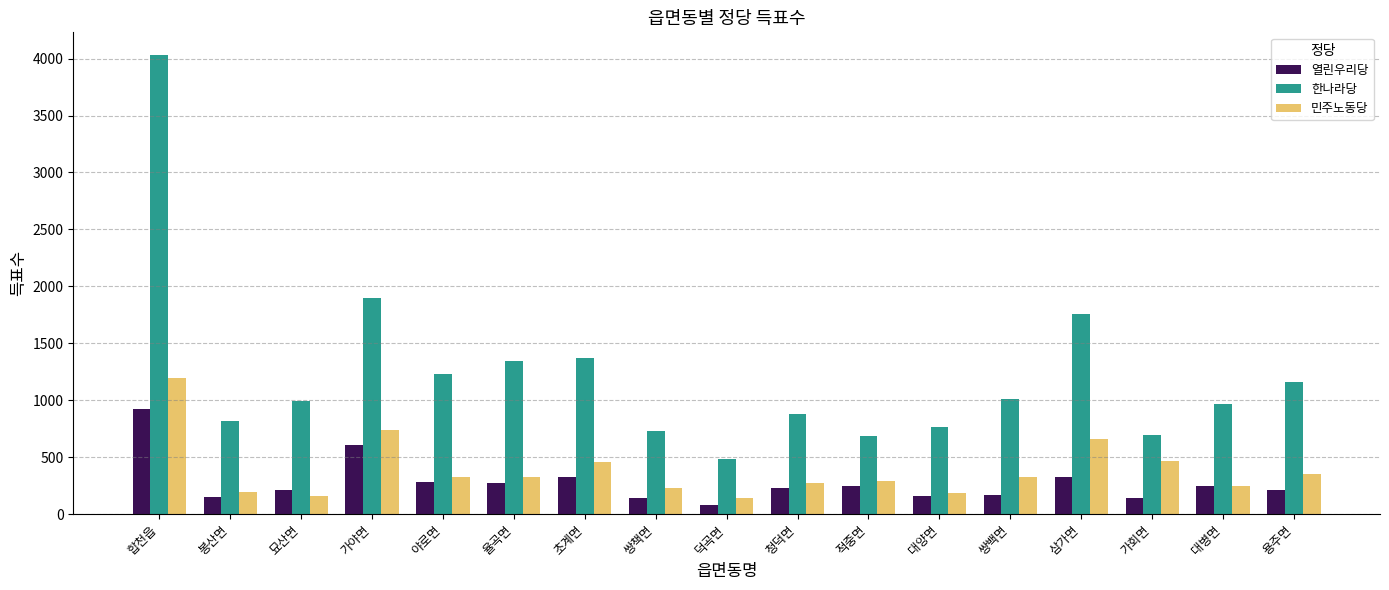

Is it true that 민주노동당 equals 656 at 삼가면?

True